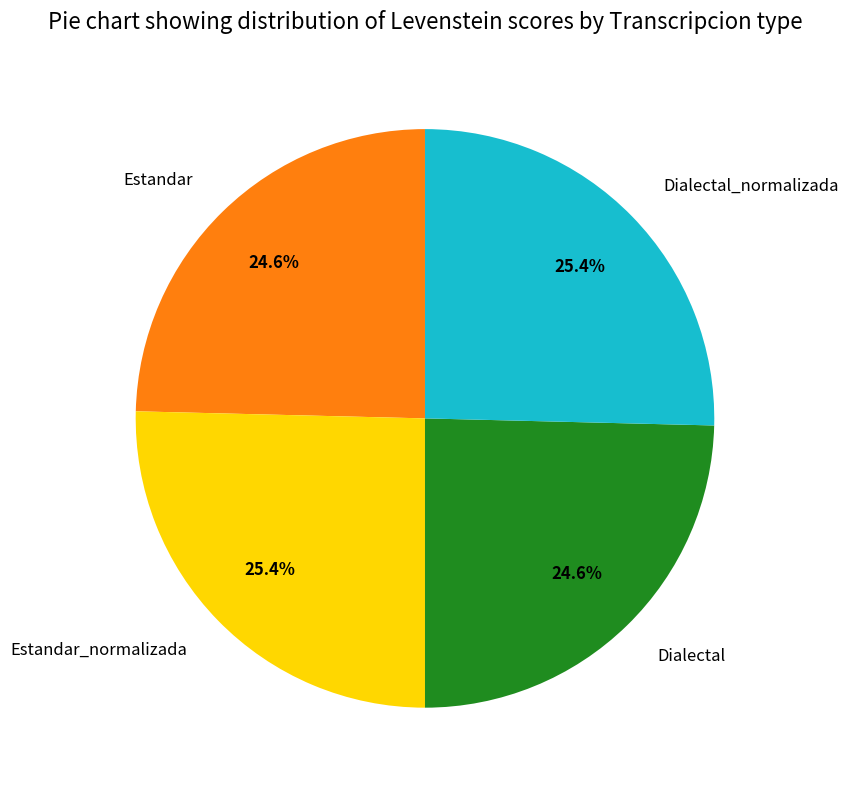

Is Estandar_normalizada the majority of the pie?

No